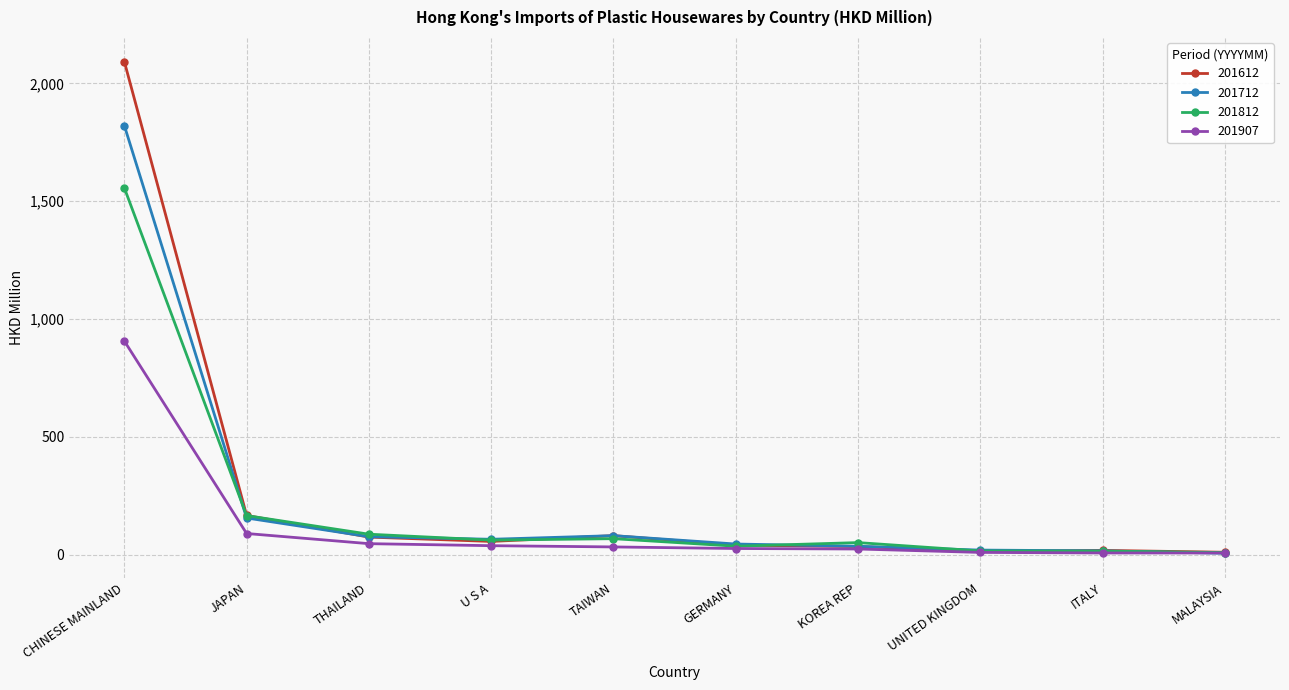

At which category is the sum across all series the highest?

CHINESE MAINLAND